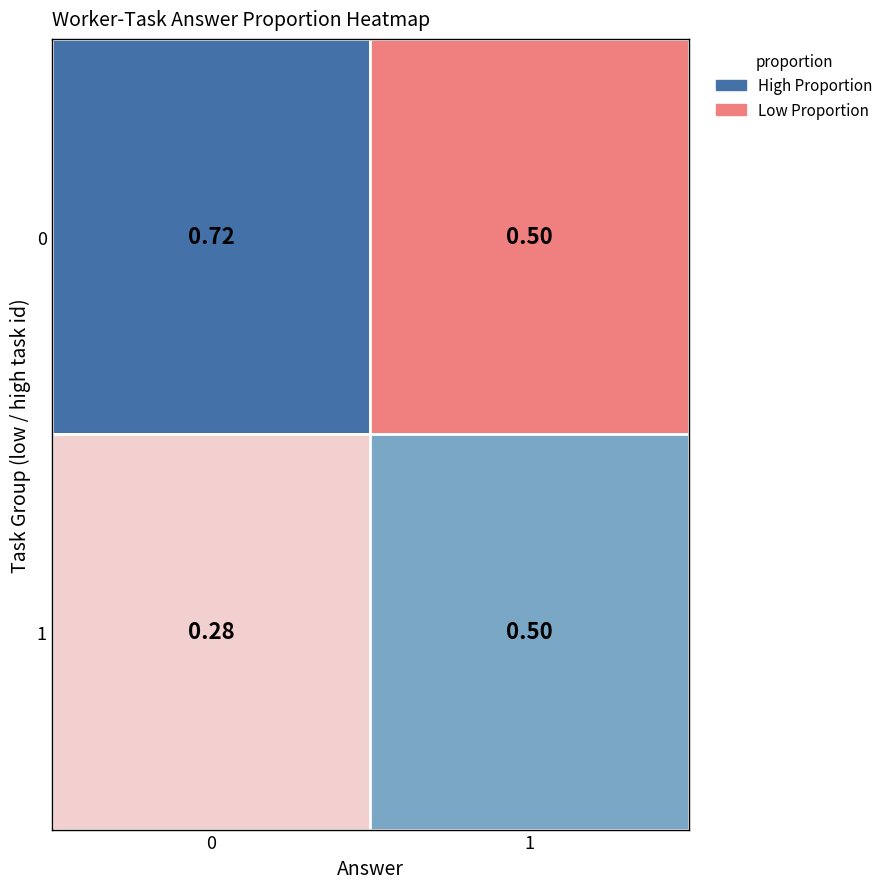

Which category has the lowest value across all series?

0_1